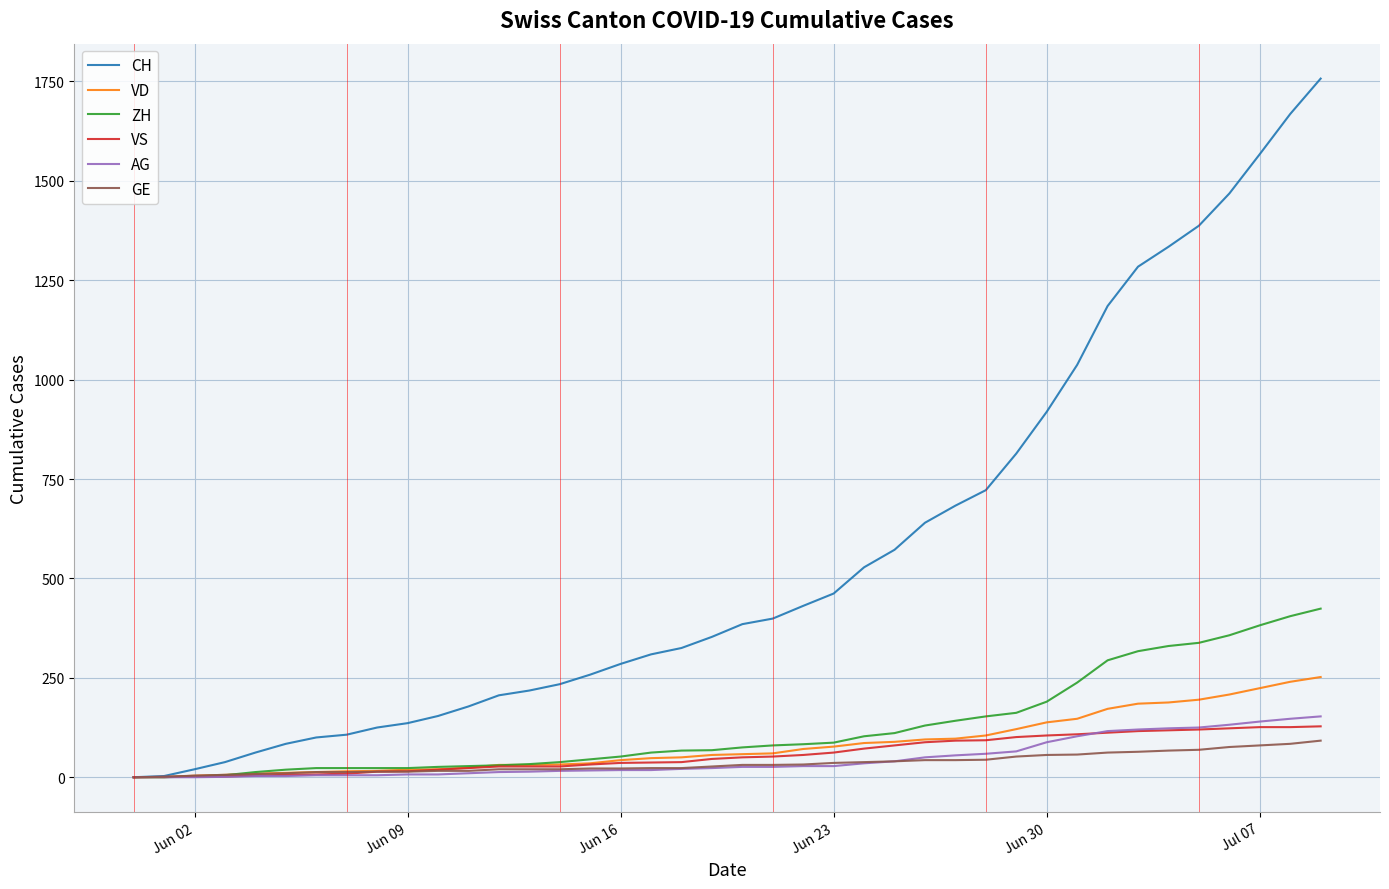

What is the greatest value displayed?

1757